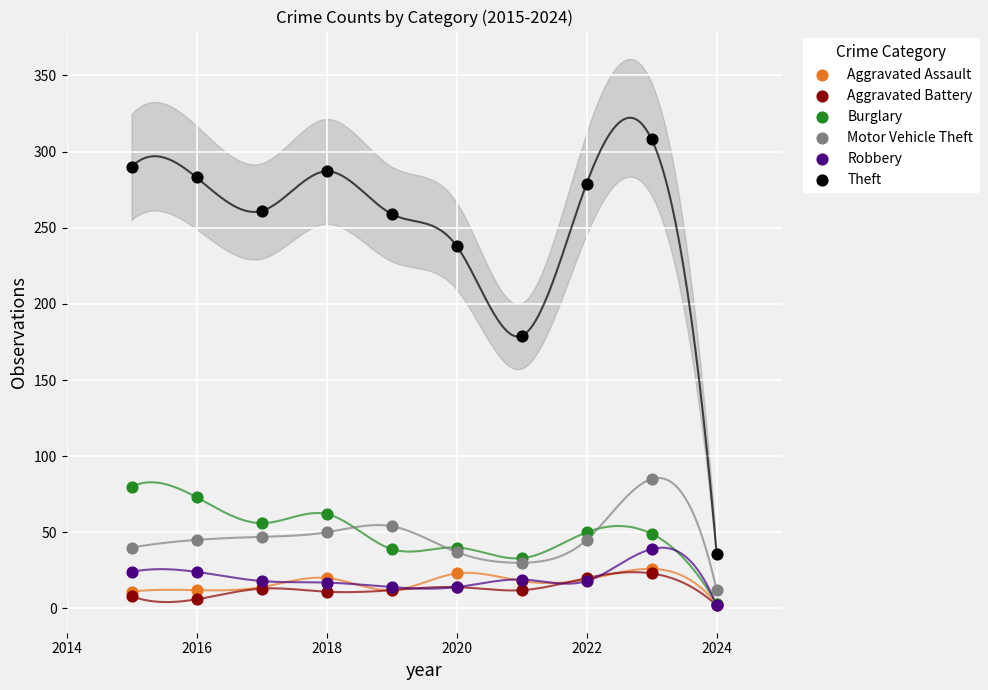

In the Theft series, what Y value is closest to 172?

179